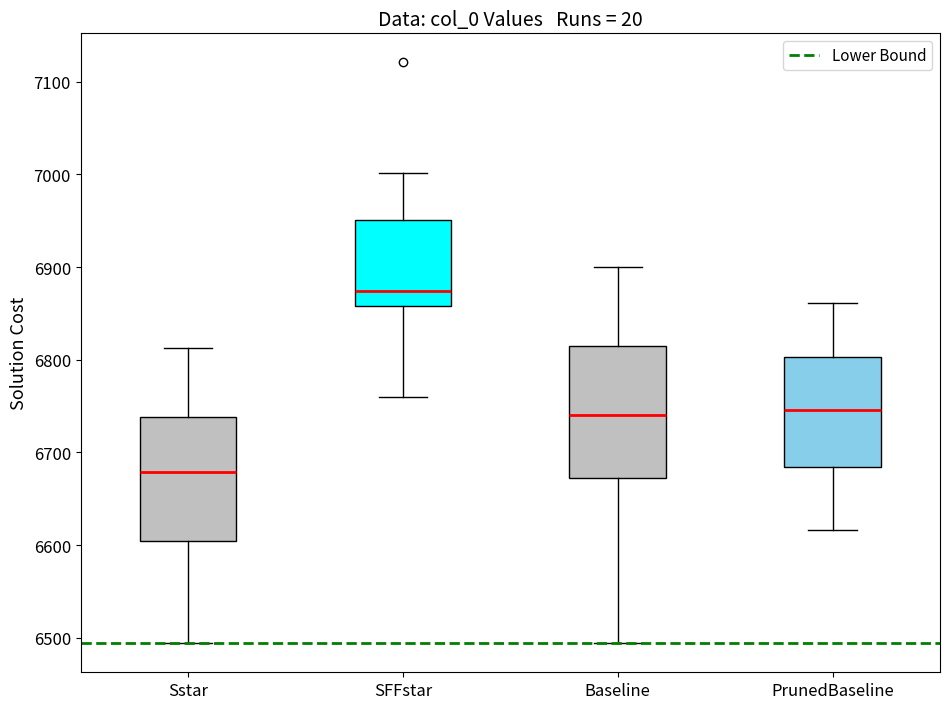

Where does the median line of the box for Sstar sit on the y-axis? The values are not printed on the chart, so give them approximately, as read against the axis.

6680